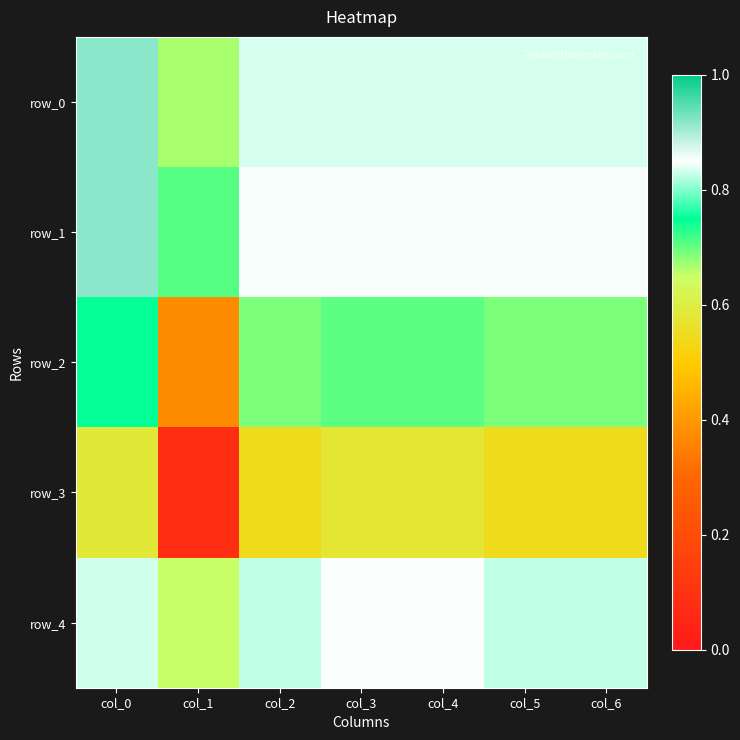

At which category is the sum across all series the highest?

col_0